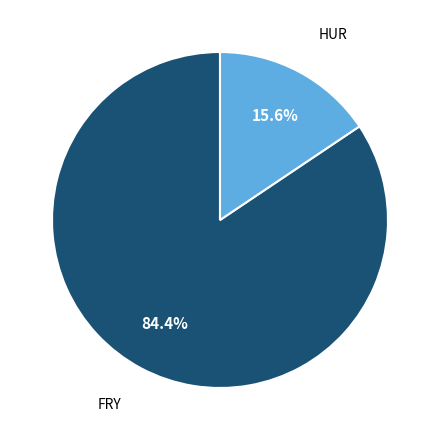

Count the number of slices in the pie.

2